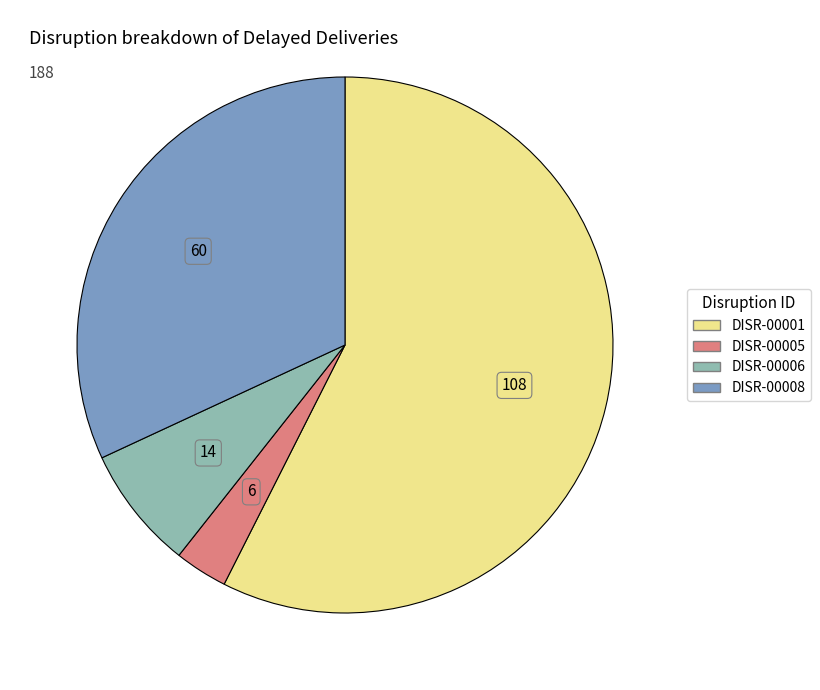

Do DISR-00005 and DISR-00006 together represent more than half of the pie?

No